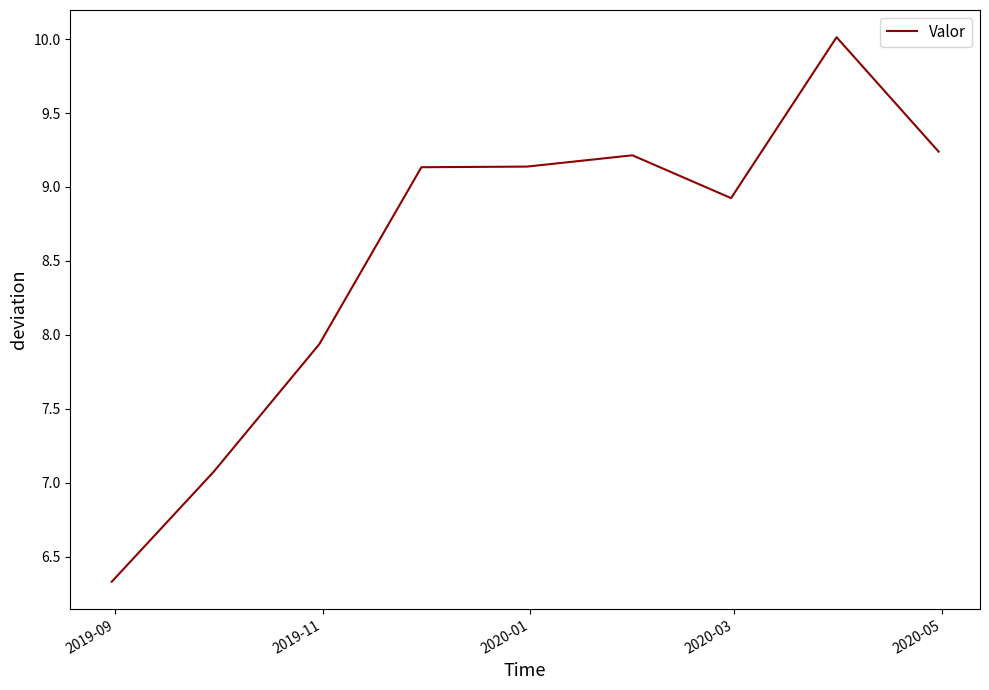

What is the maximum value shown in the chart?

10.0